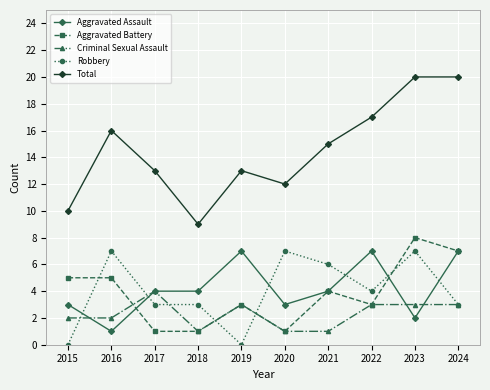

What is the average value of the Aggravated Assault series?

4